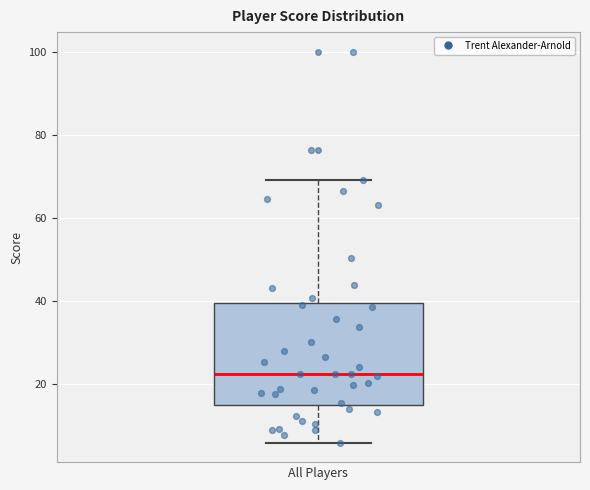

Transcribe this box plot: give where the median line is, the range the box spans, and where the two whiskers end, as read against the y-axis. The values are not printed on the chart, so give them approximately, as read against the axis.

median 22, box 16 to 40, whiskers 6 to 70